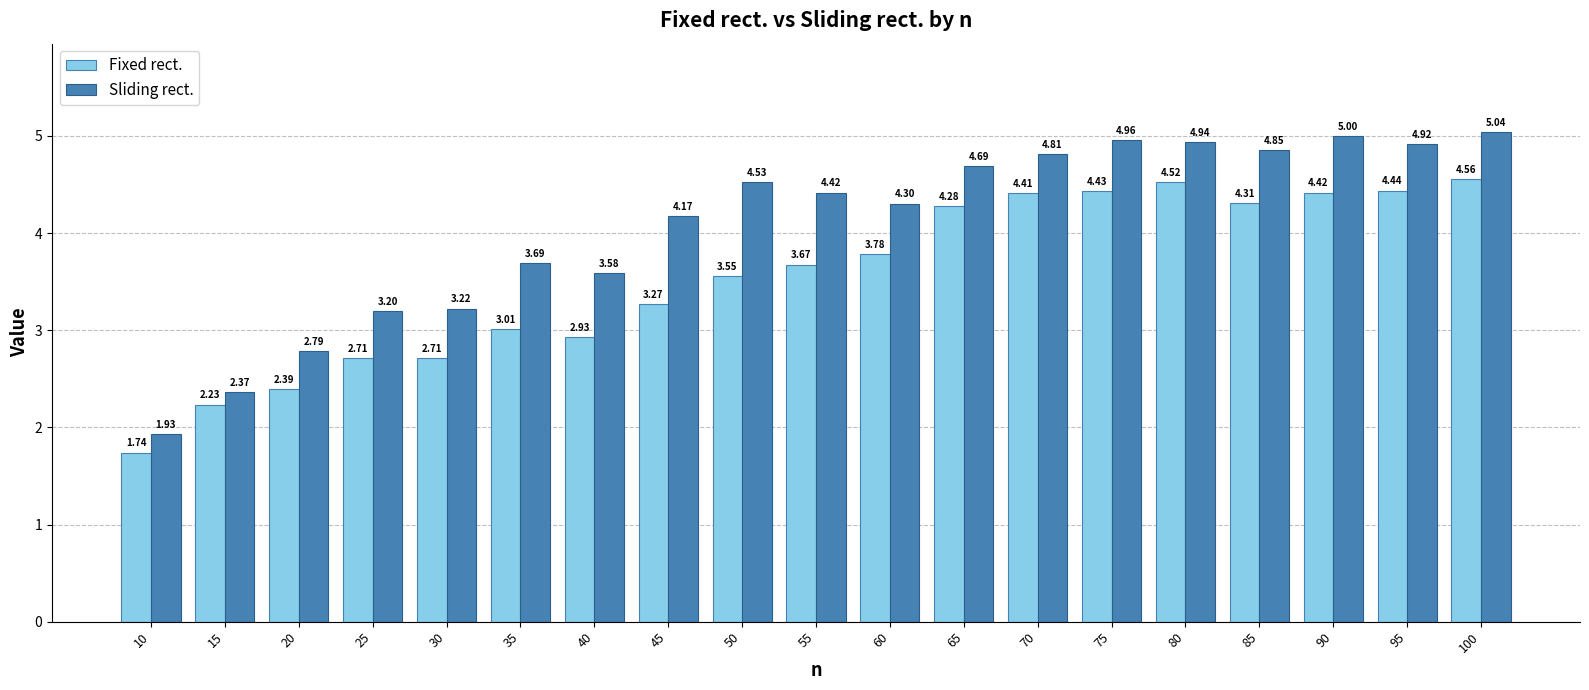

What is the difference between the second highest and second lowest values in the Sliding rect. series?

2.6